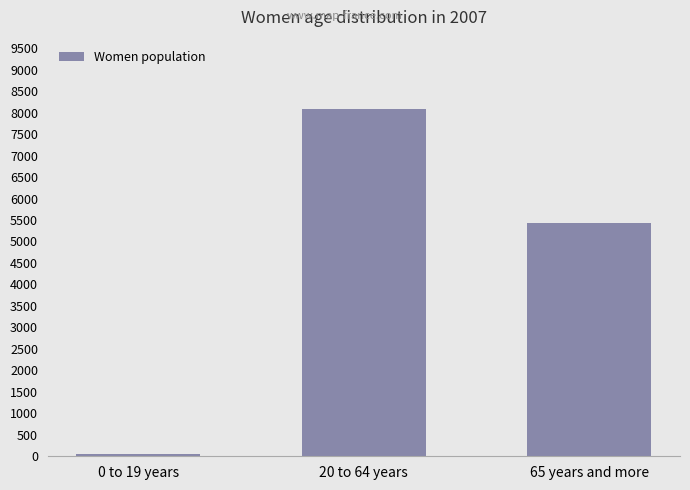

How many bars are there in total?

3